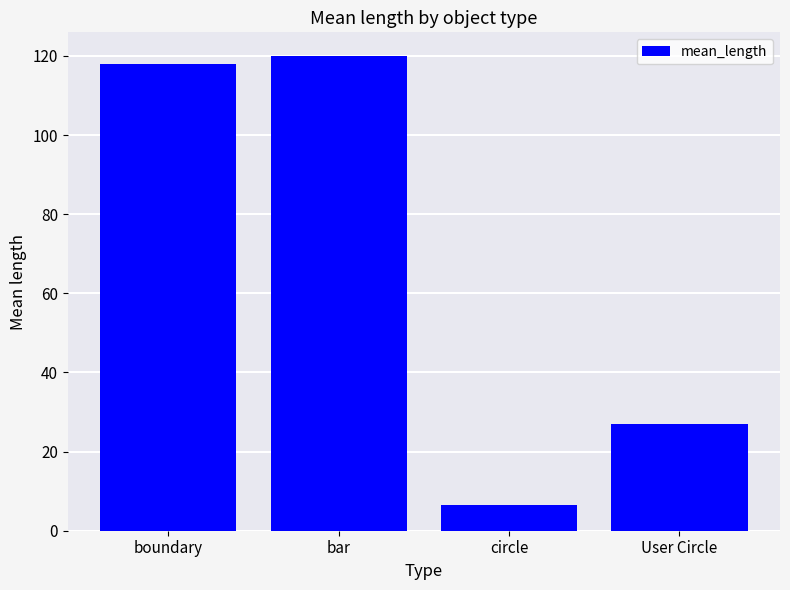

Approximately how many times larger is the value at bar compared to User Circle?

4.4